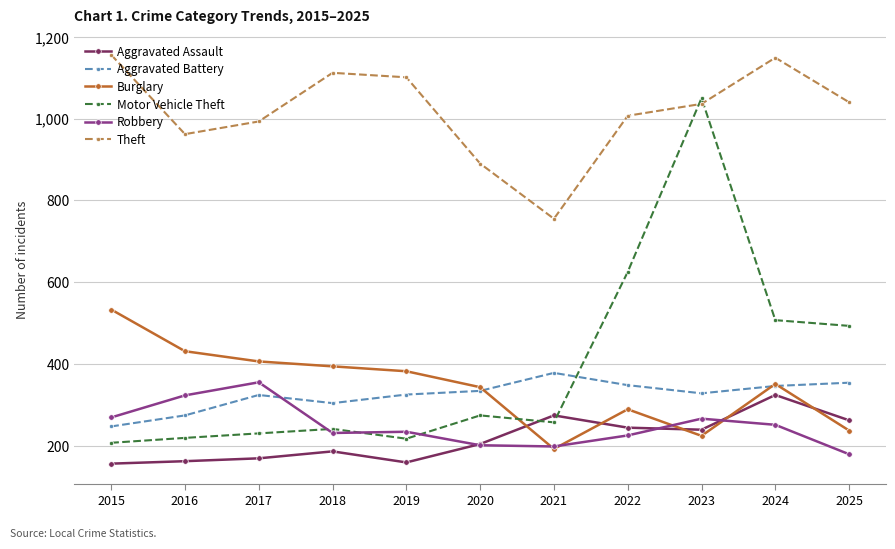

What is the value of the Robbery point at the 2nd from the left?

323